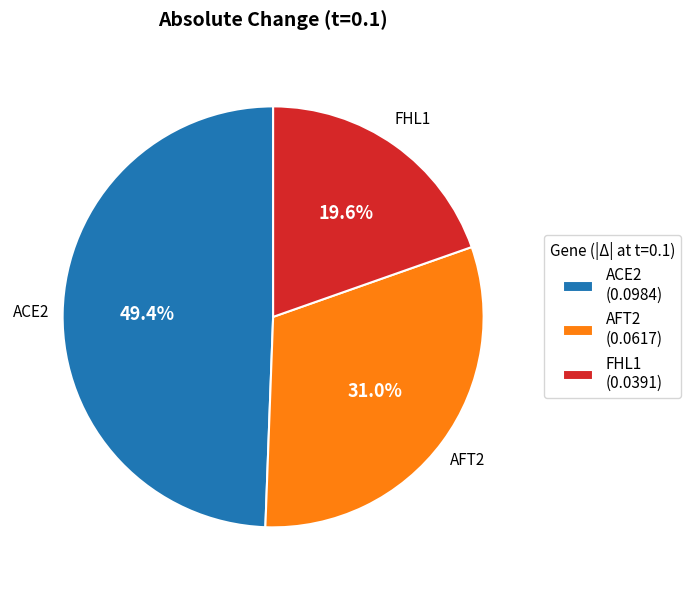

Rank the categories by value from lowest to highest.

FHL1, AFT2, ACE2